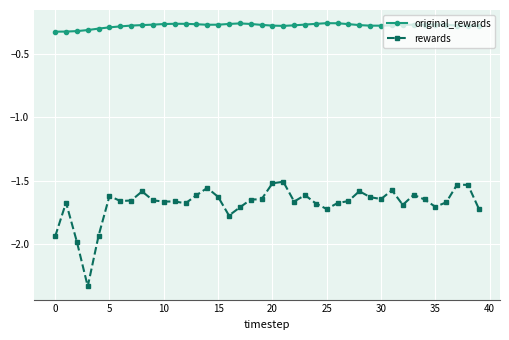

True or false: original_rewards and rewards cross at least once.

False